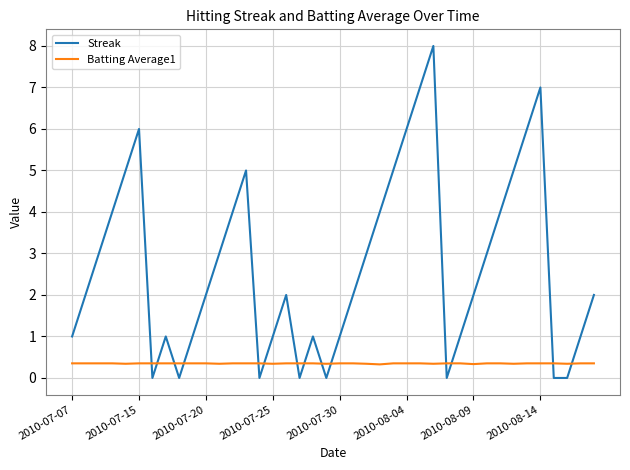

Which series has the widest spread of values?

Streak